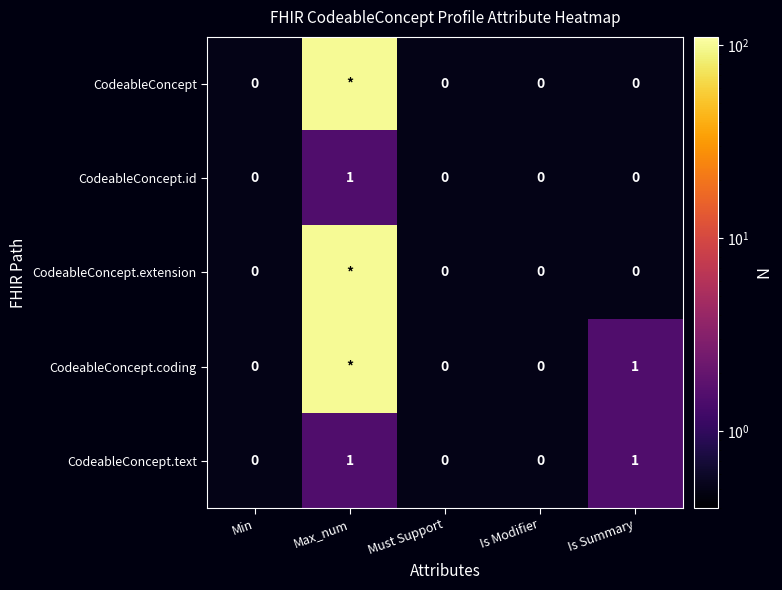

What is the difference between the highest and lowest values at Is Summary?

1.0